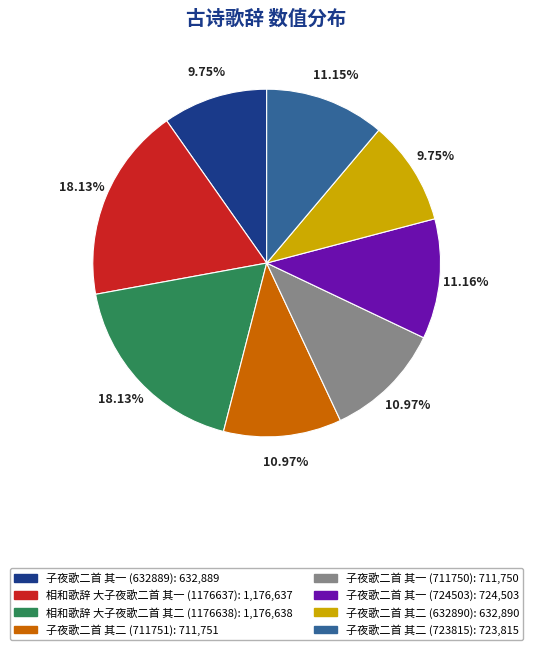

Is it true that 子夜歌二首 其二 (632890) is 19% of the pie?

False